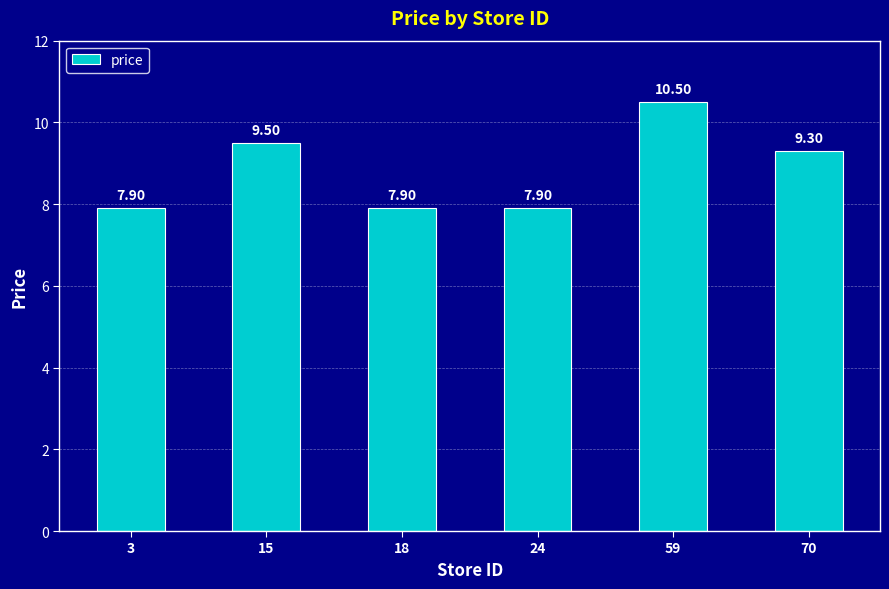

What is the value of the 3rd bar from the left?

7.9